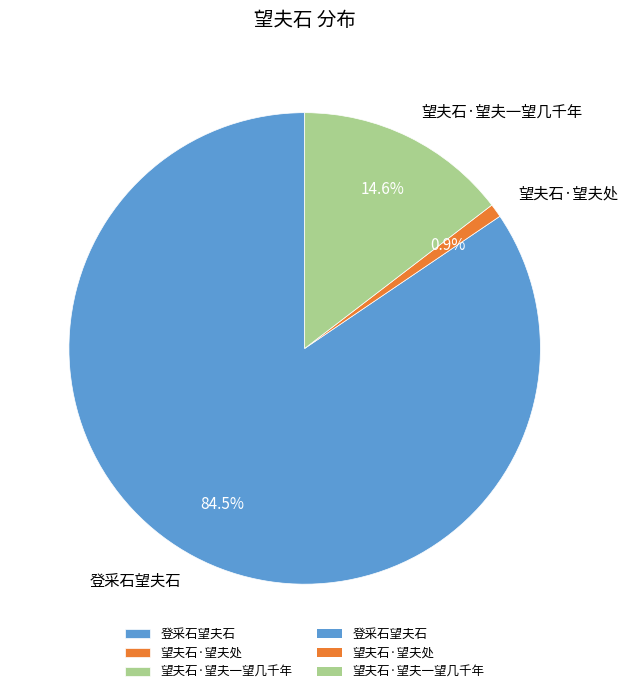

Is 登采石望夫石 the majority of the pie?

Yes